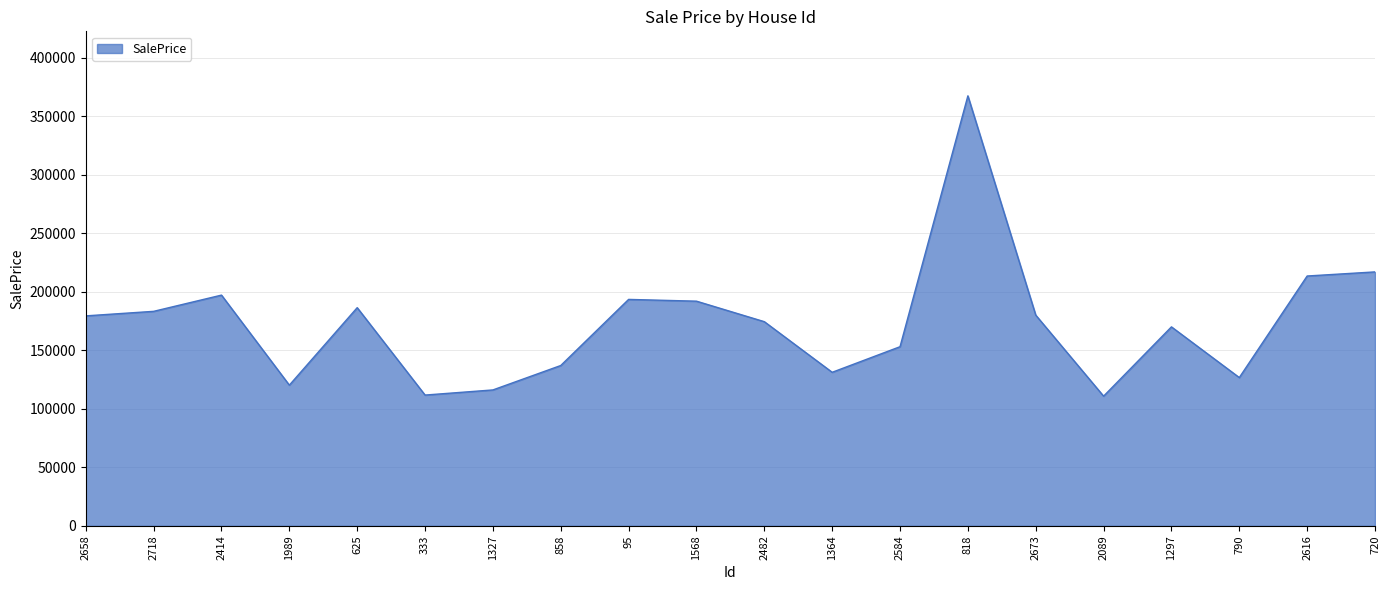

What is the smallest value displayed?

110779.8